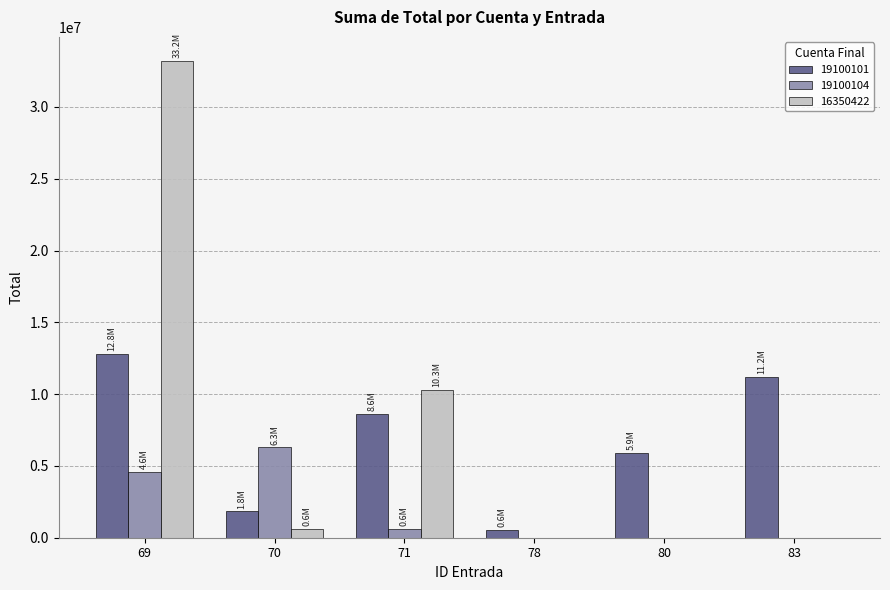

What is the greatest value displayed?

33219189.0